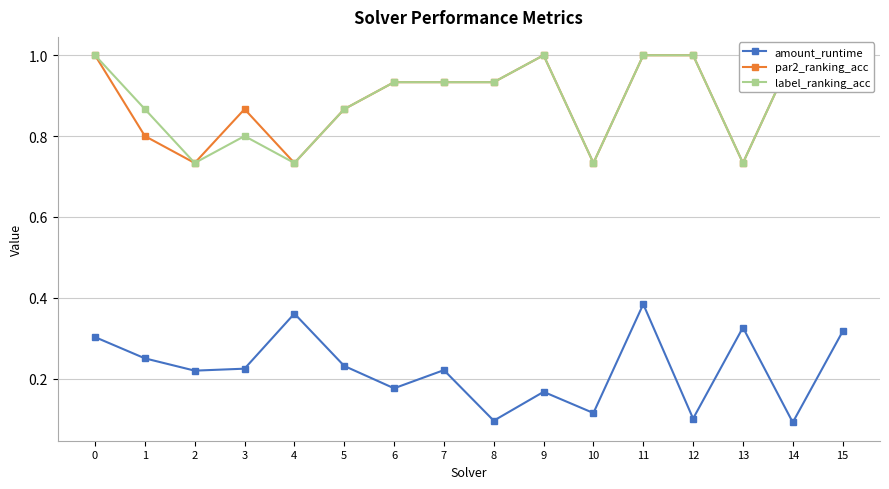

The par2_ranking_acc series shows 0.6 at 14. True or false?

False